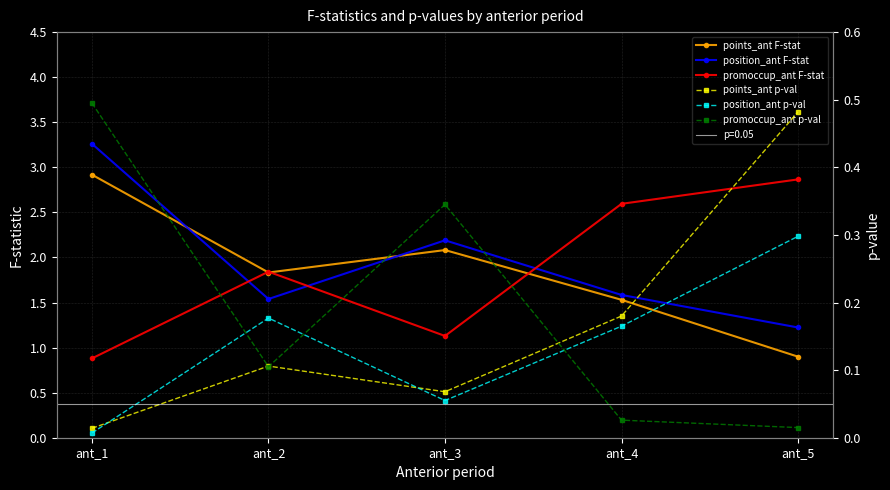

What is the maximum value for promoccup_ant F-stat?

2.9